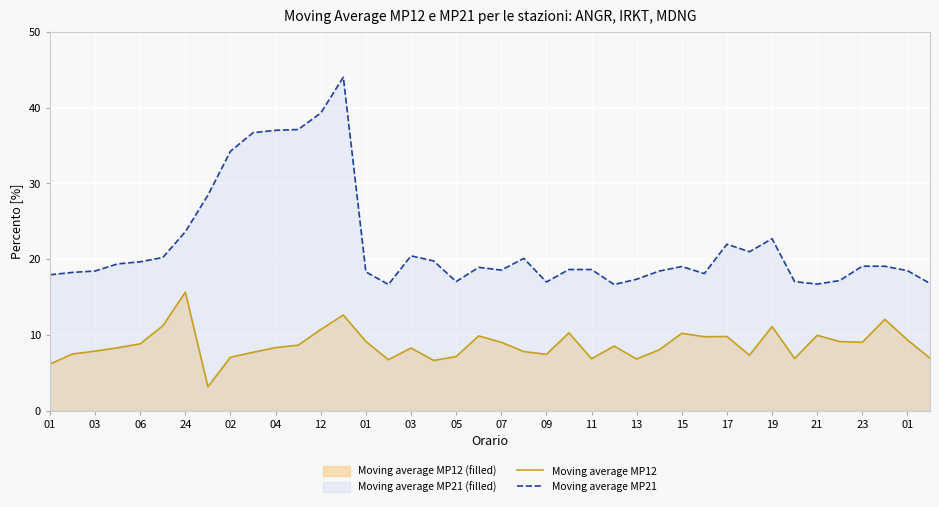

True or false: Moving average MP21 and Moving average MP12 intersect in this chart.

False